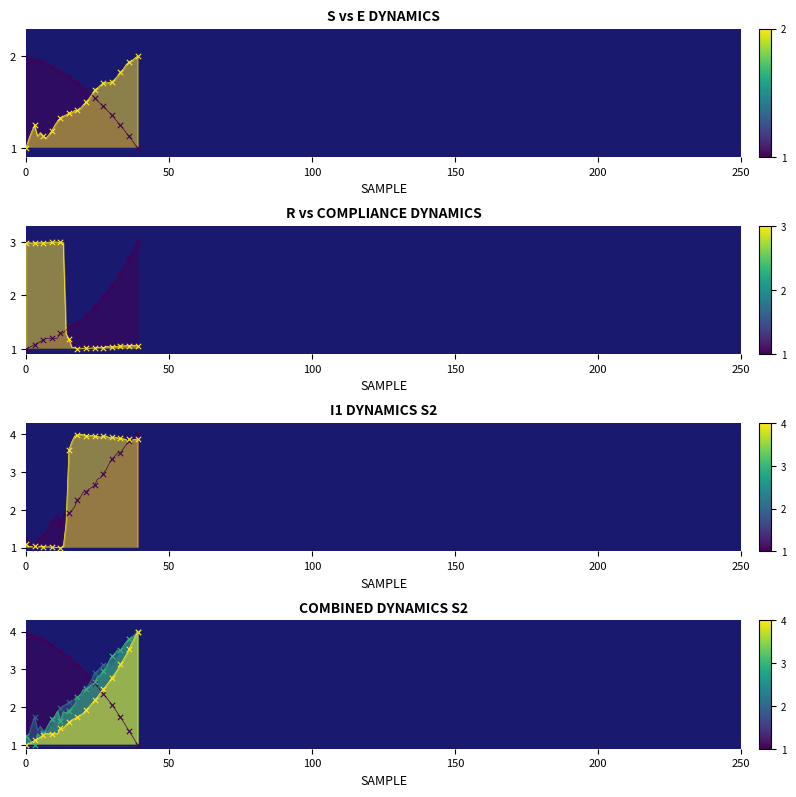

Is the value of i1 at 6 greater than the value of e at 9?

Yes